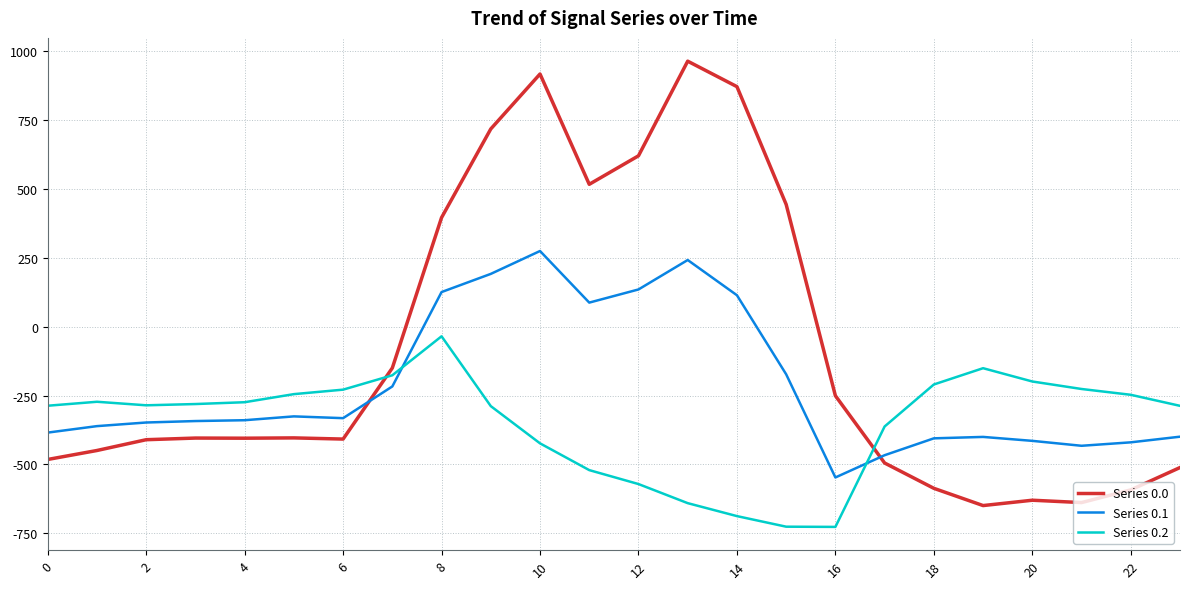

Which series has the largest range (max minus min)?

Series 0.0